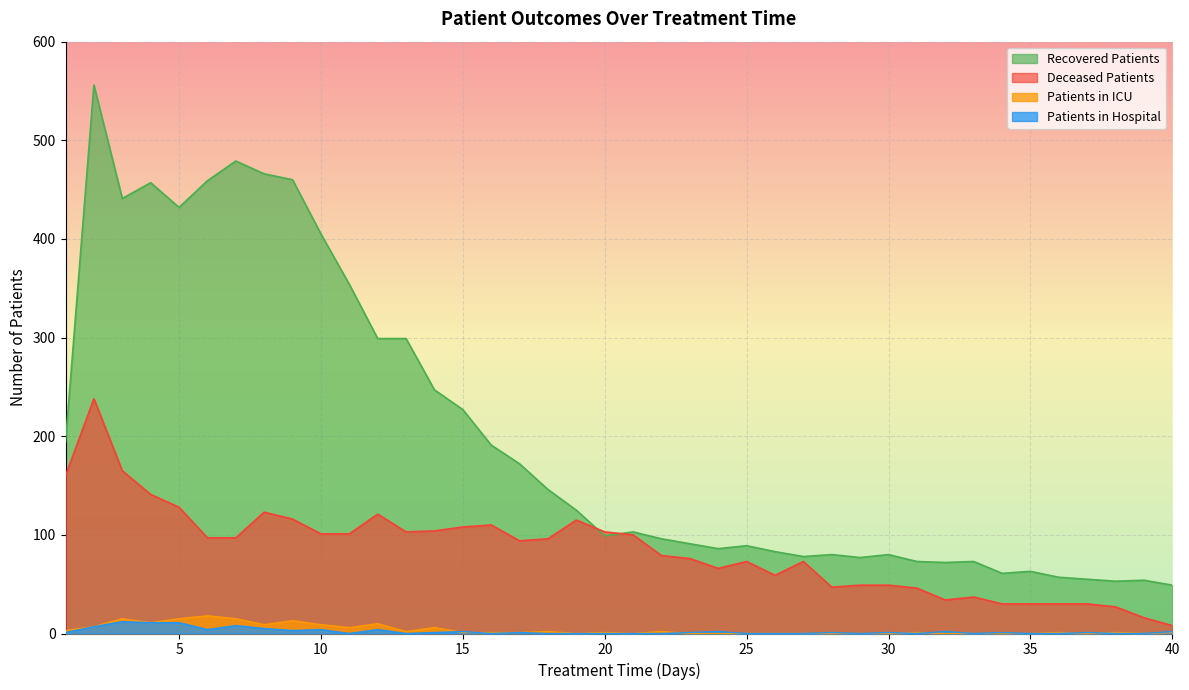

At which category is the sum across all series the highest?

2